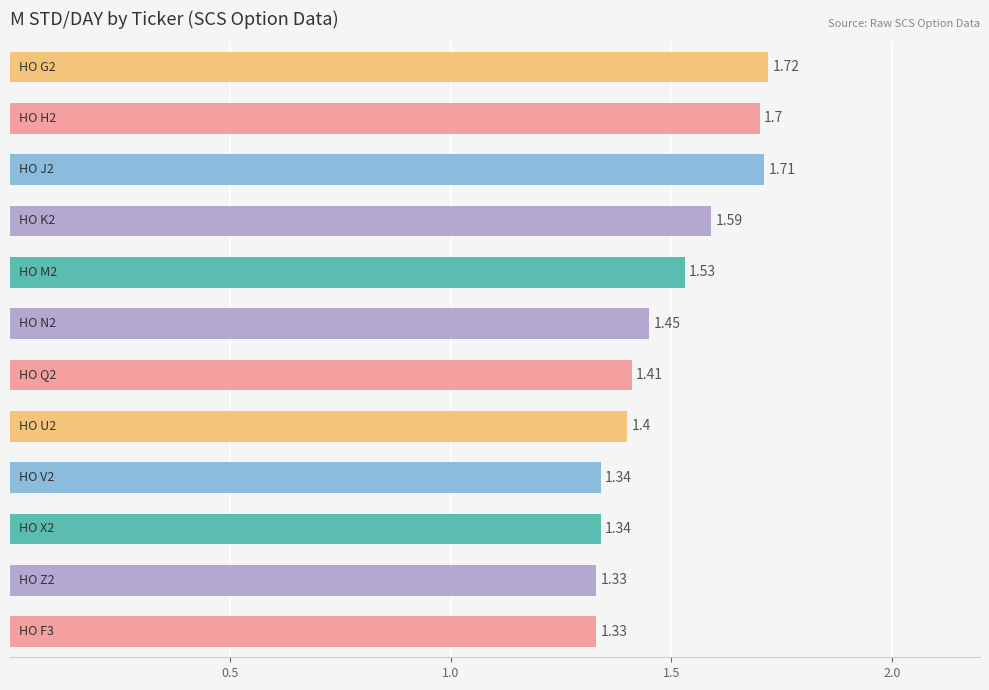

What is the sum of all values?

17.9